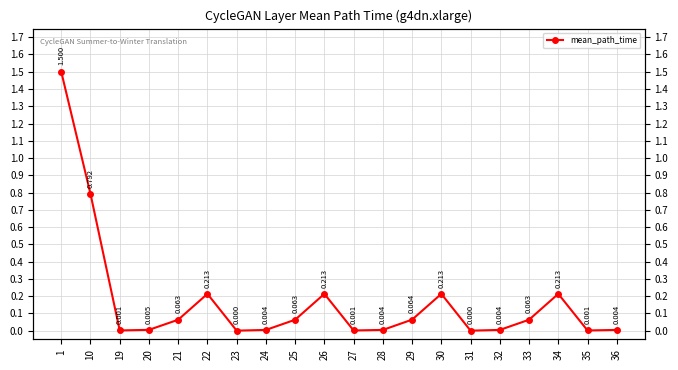

What is the average value?

0.2